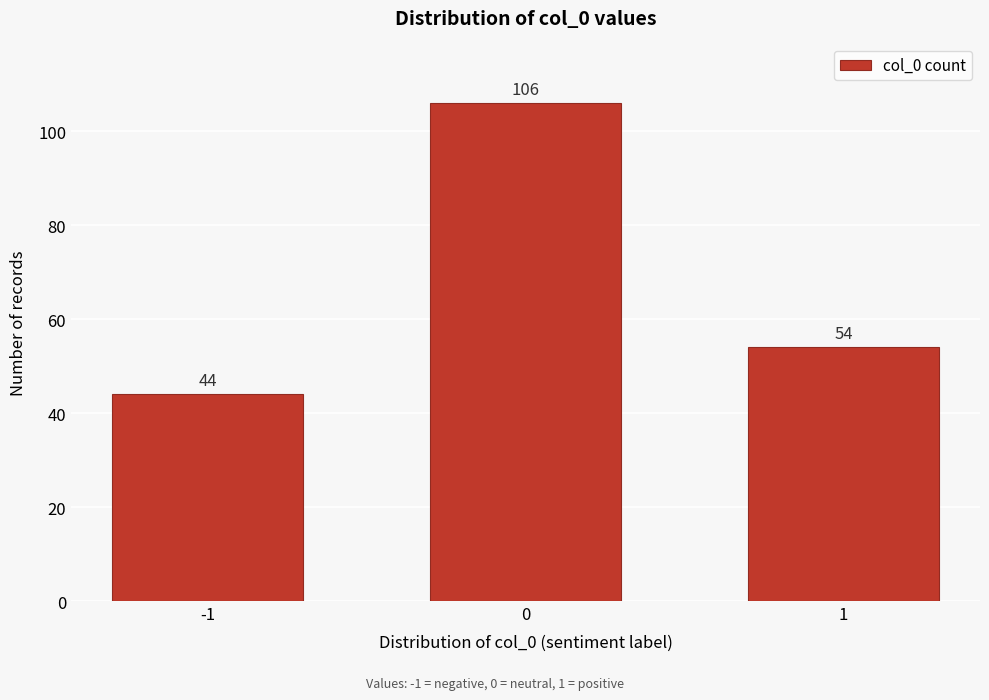

Reading left to right, what are all the values shown in this chart?

-1=44	0=106	1=54